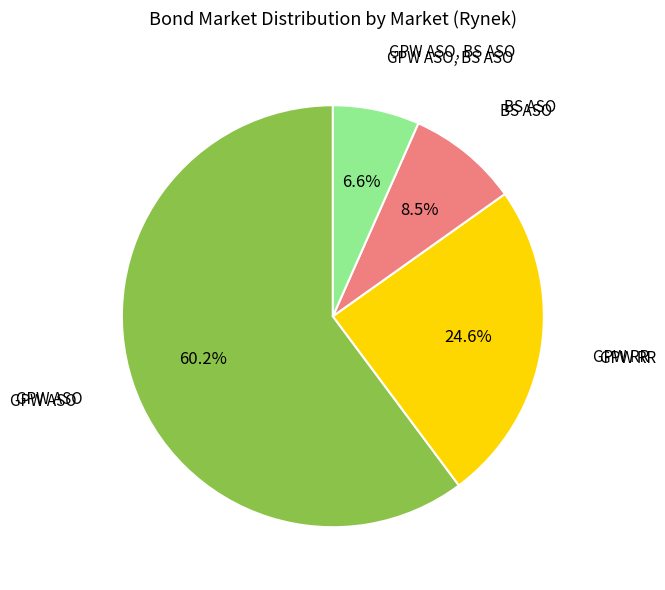

Does any single category account for the majority?

Yes